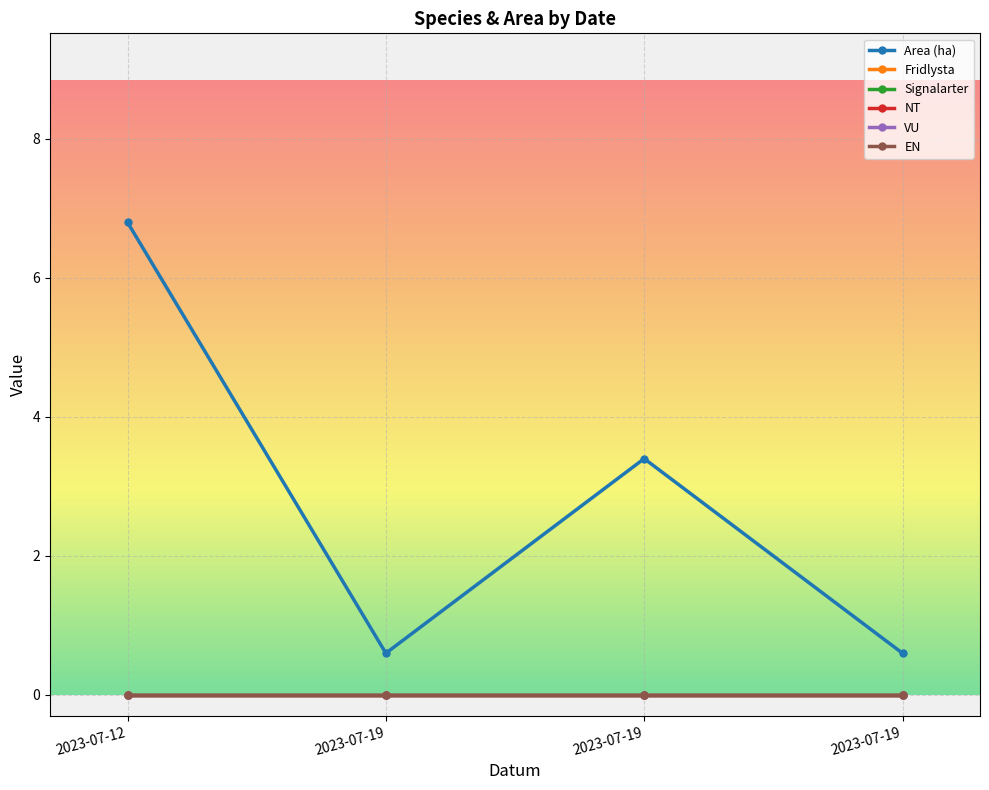

At 2023-07-19, list the series in order from largest to smallest.

Area (ha), Fridlysta, Signalarter, NT, VU, EN